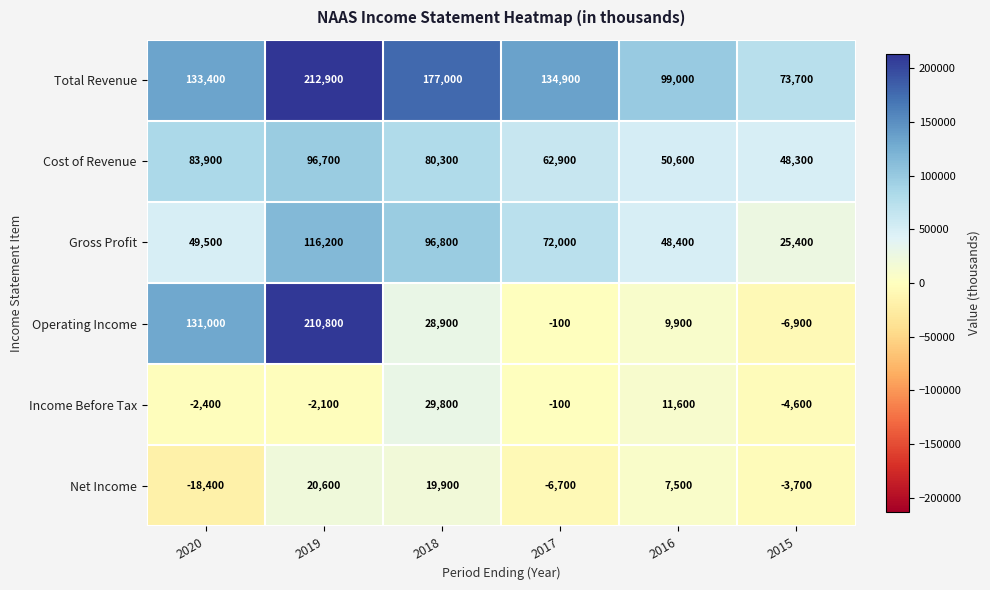

How many categories are shown in the chart?

6